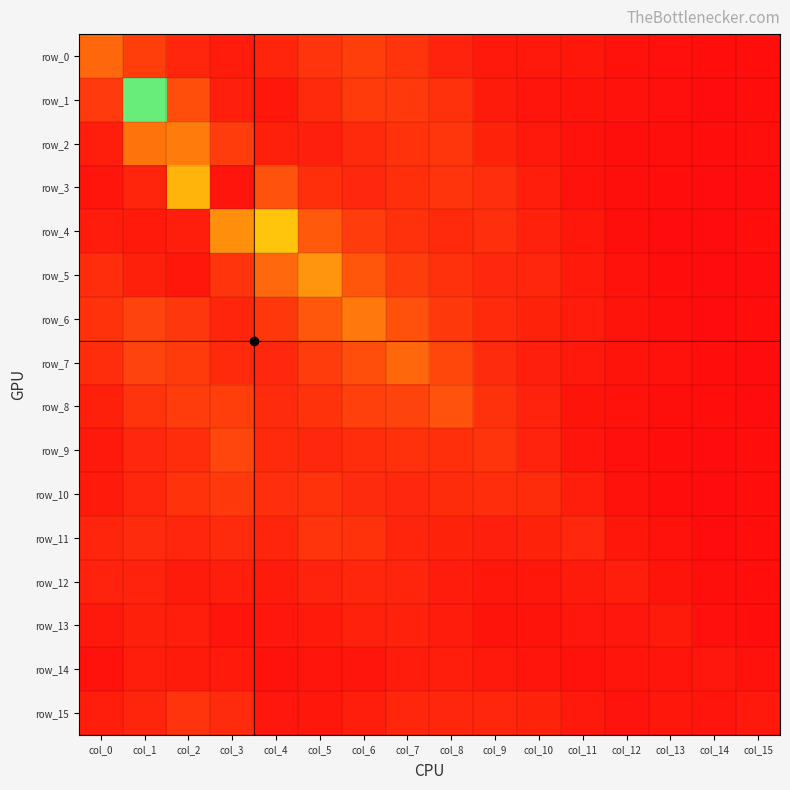

At how many categories does at least one series exceed 11?

2